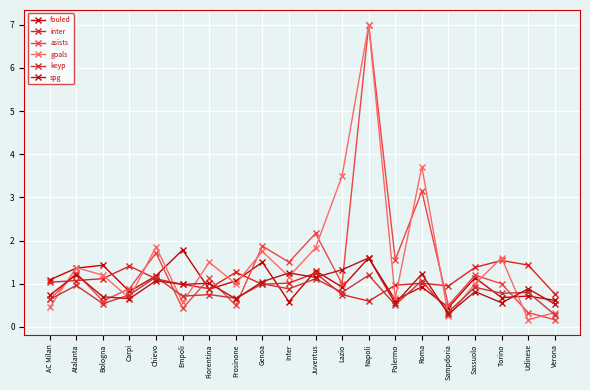

After their last crossing, which series has the higher values: spg or inter?

inter